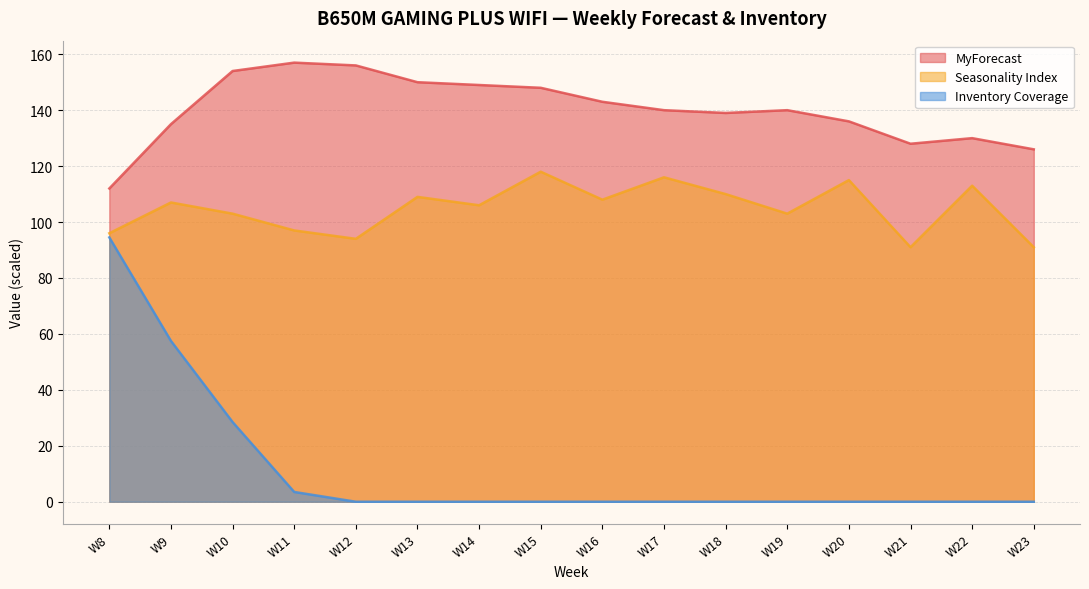

Reading right to left, extract all data points from this chart.

MyForecast: 126.0	130.0	128.0	136.0	140.0	139.0	140.0	143.0	148.0	149.0	150.0	156.0	157.0	154.0	135.0	112.0
Seasonality Index: 91.0	113.0	91.0	115.0	103.0	110.0	116.0	108.0	118.0	106.0	109.0	94.0	97.0	103.0	107.0	96.0
Inventory Coverage: 0.0	0.0	0.0	0.0	0.0	0.0	0.0	0.0	0.0	0.0	0.0	0.0	3.5	28.5	57.5	94.5